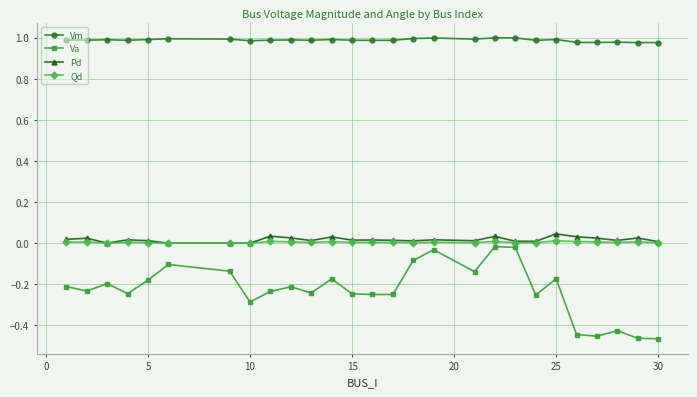

Which series has the widest spread of values?

Va